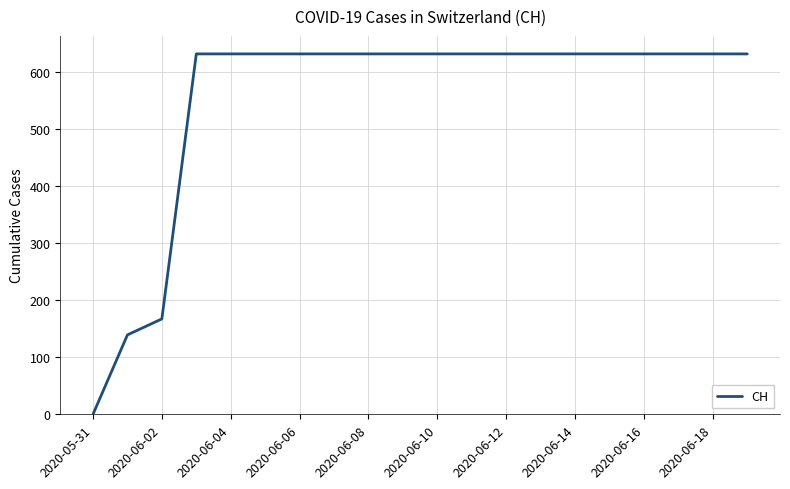

What is the maximum value shown in the chart?

631